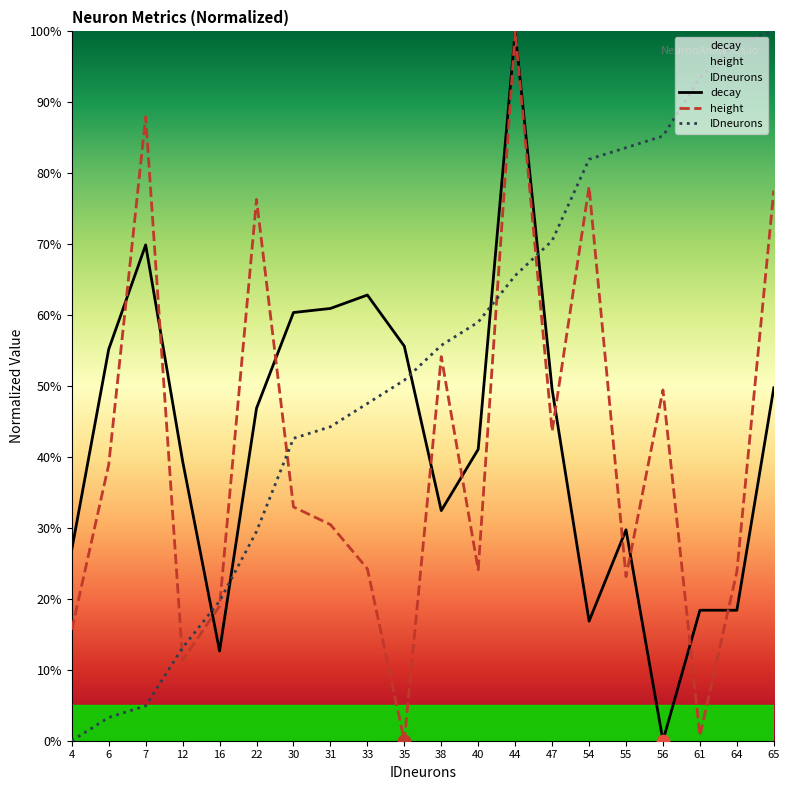

Is the value of height at 40 greater than the value of decay at 22?

No